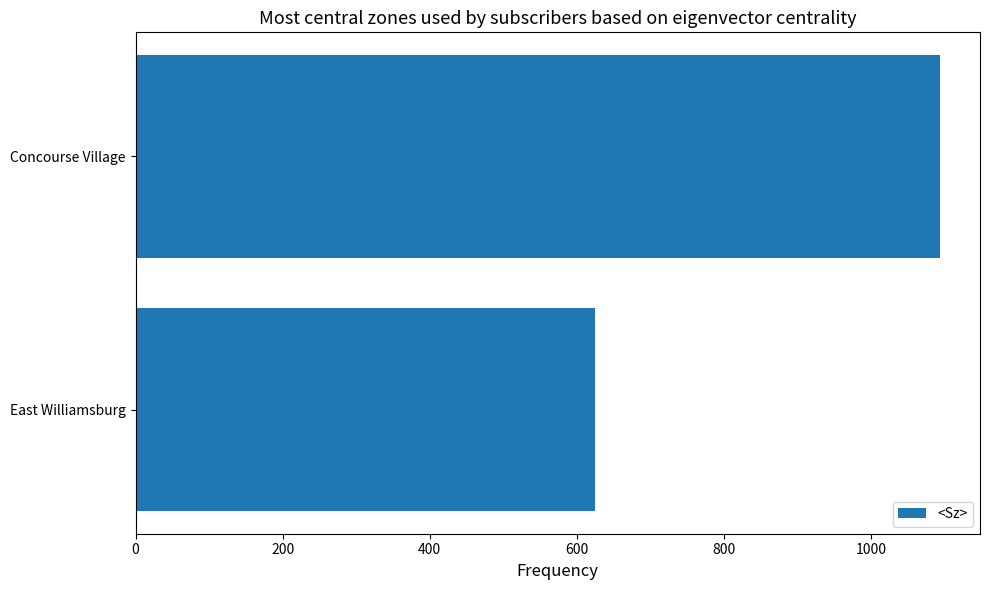

Are the bars grouped side by side (vs. stacked)?

No